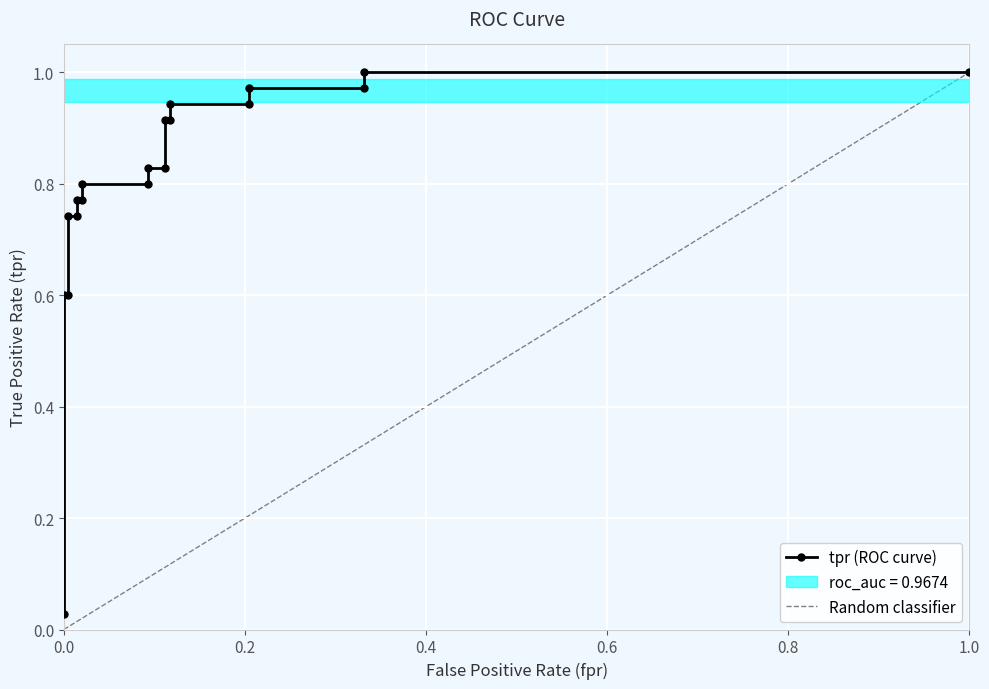

What is the sum of all values?

15.2